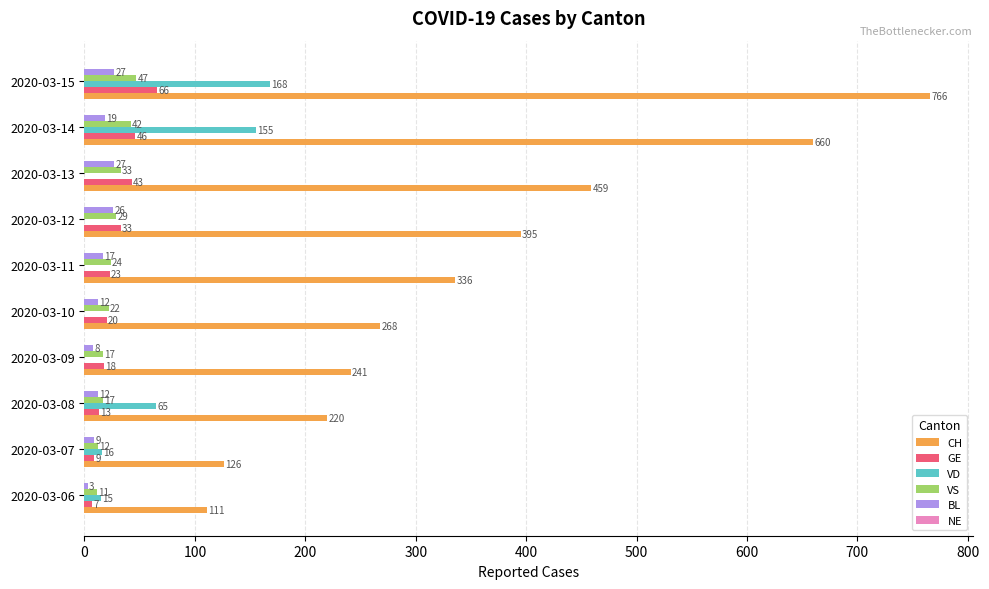

Which category has the highest value across all series?

2020-03-15